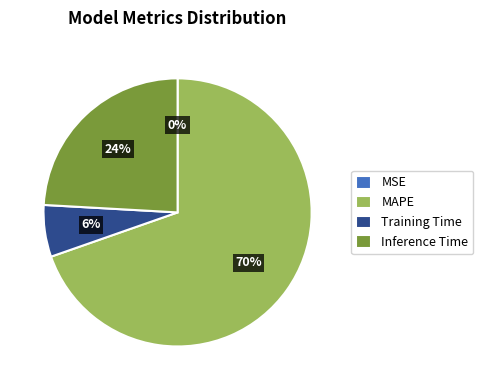

What percentage is the Training Time slice, to the nearest percent?

6%